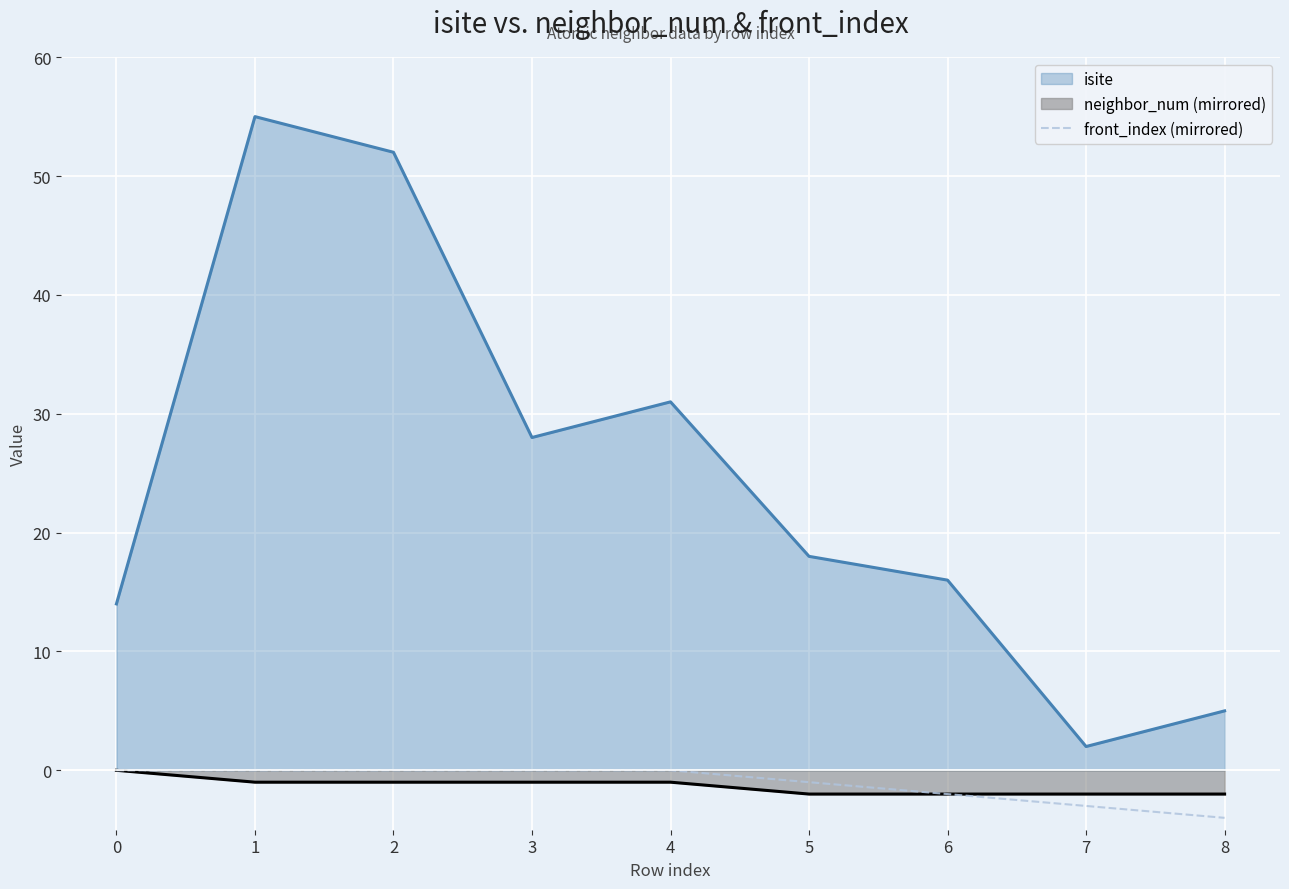

How many lines are shown in the chart?

3